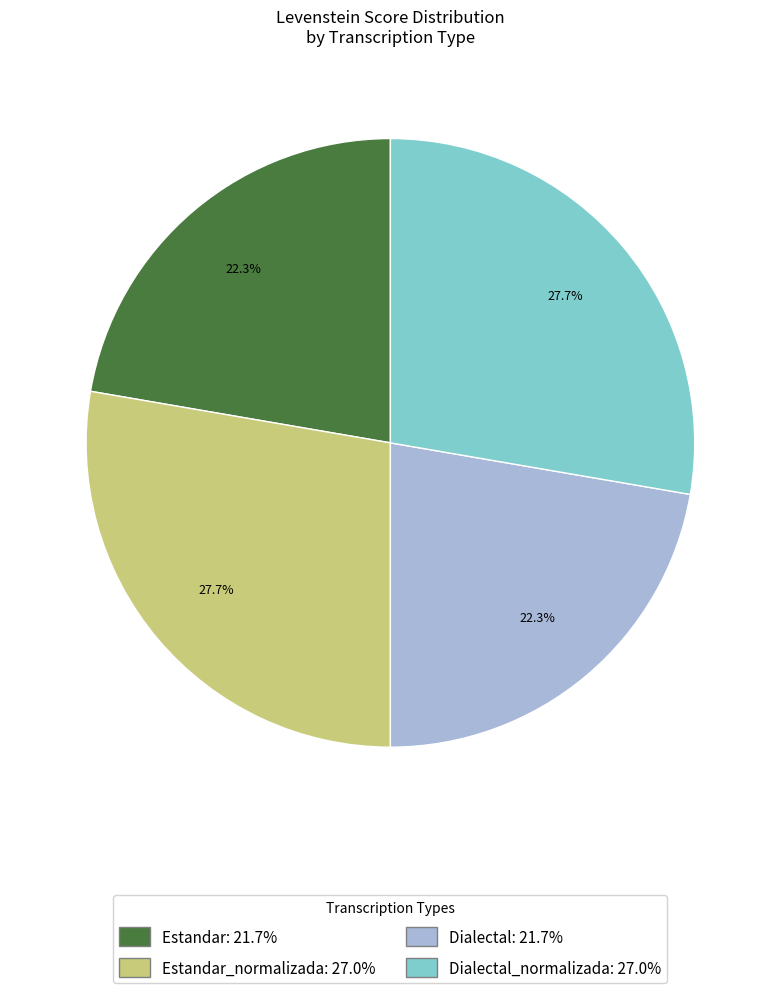

Is there any slice that represents more than half of the pie?

No